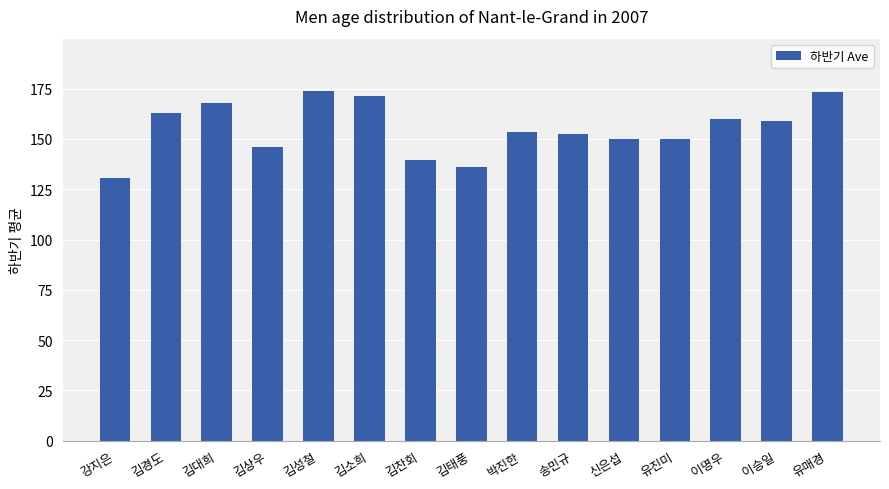

Which has a higher value, 유진미 or 김성철?

김성철